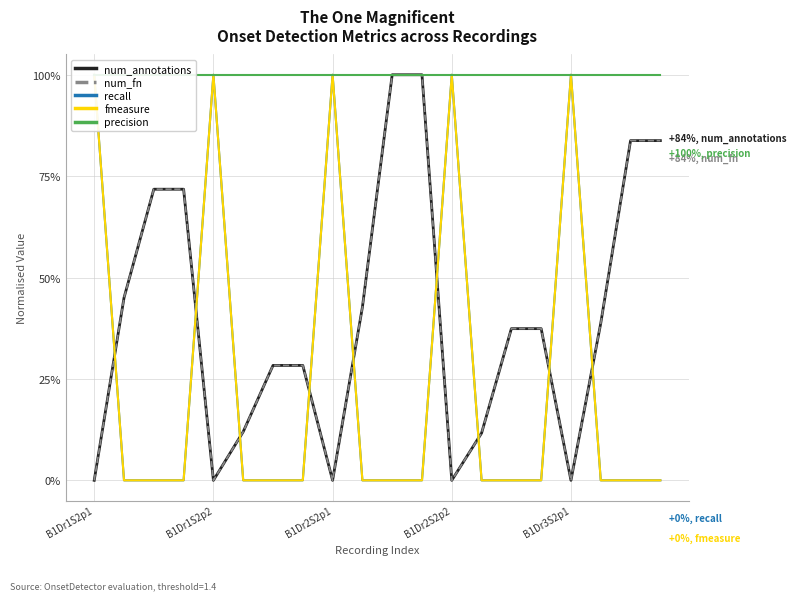

How many categories are shown in the chart?

20